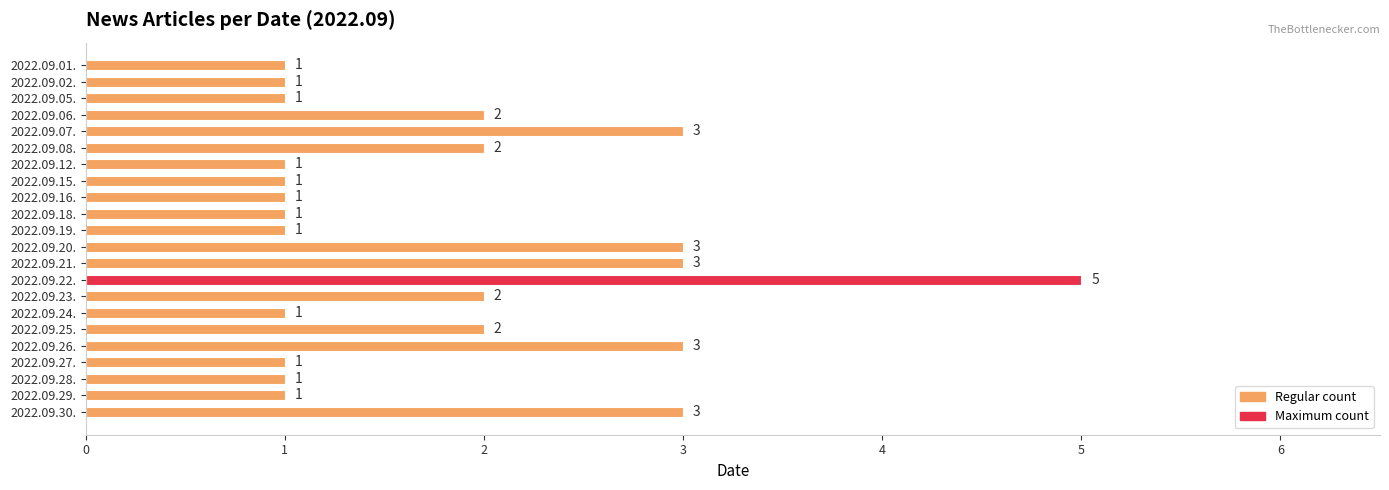

What is the difference between the maximum and minimum values?

4